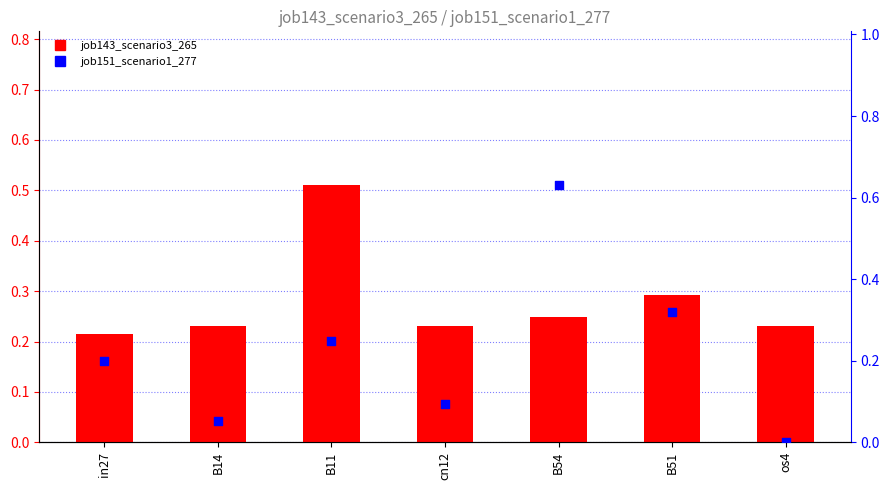

Which series has the widest spread of Y values?

job151_scenario1_277